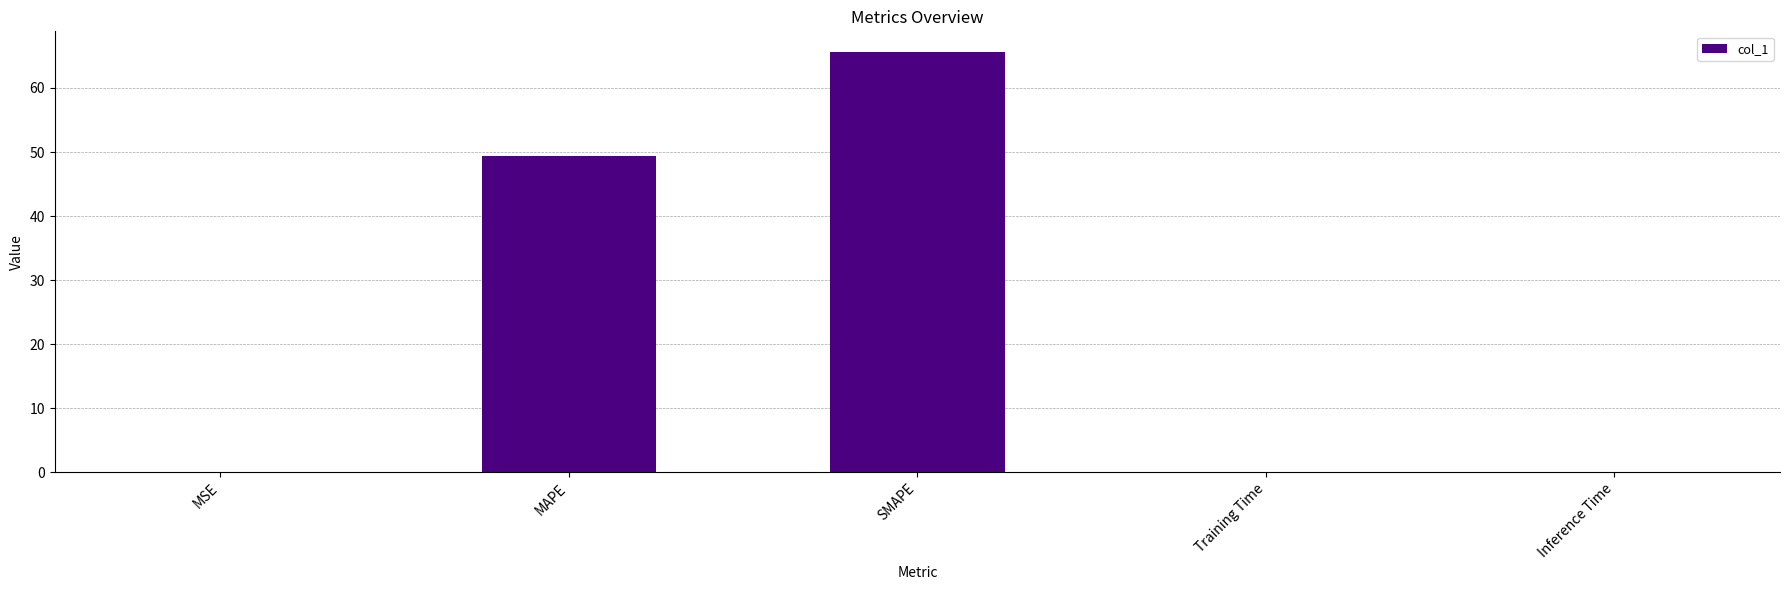

Between Inference Time and SMAPE, which is larger?

SMAPE